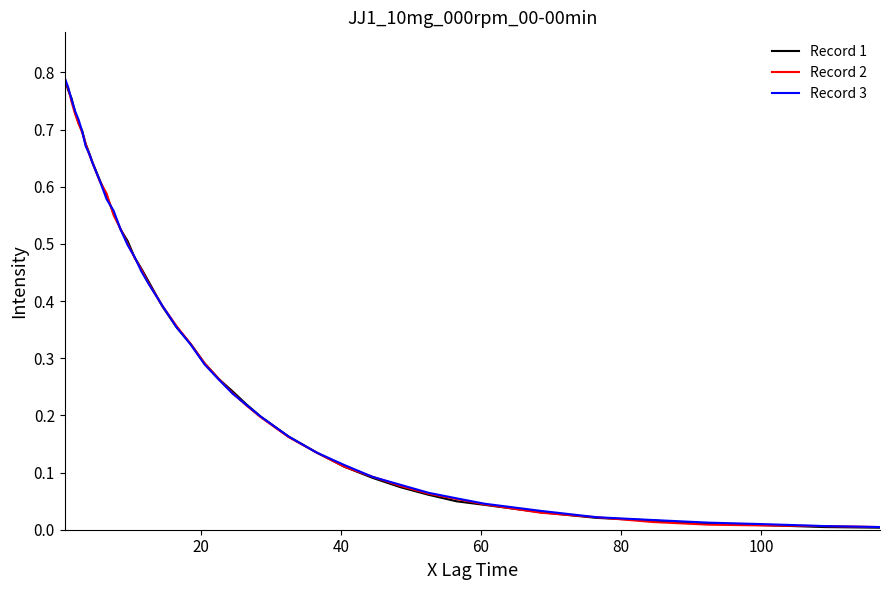

What are all the series names shown in the legend?

Record 1, Record 2, Record 3